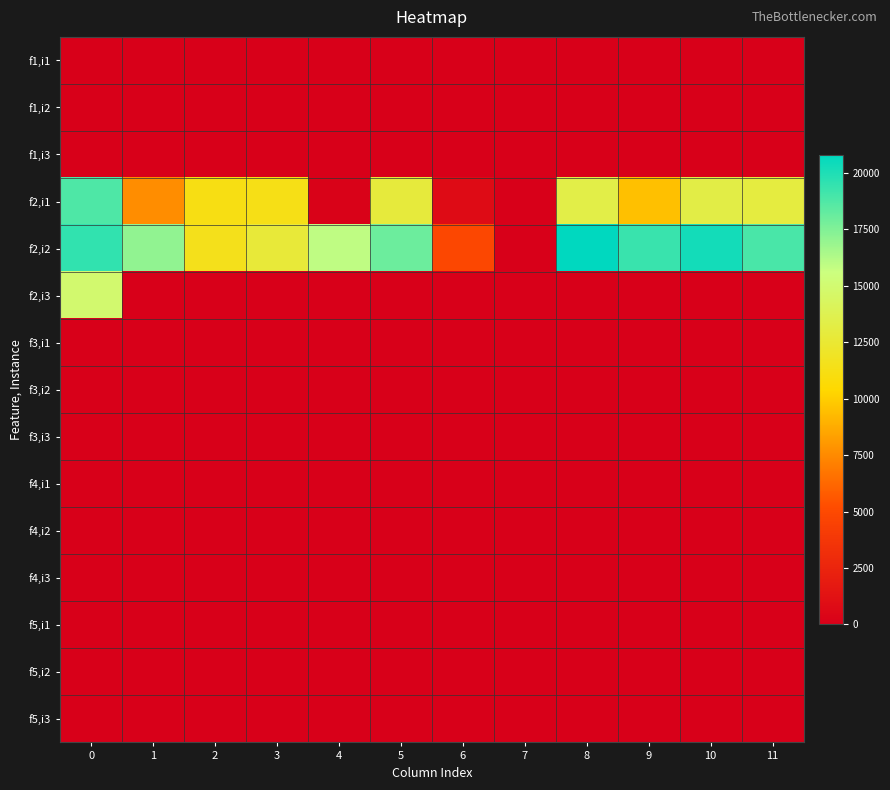

At how many categories does at least one series exceed 3114?

11